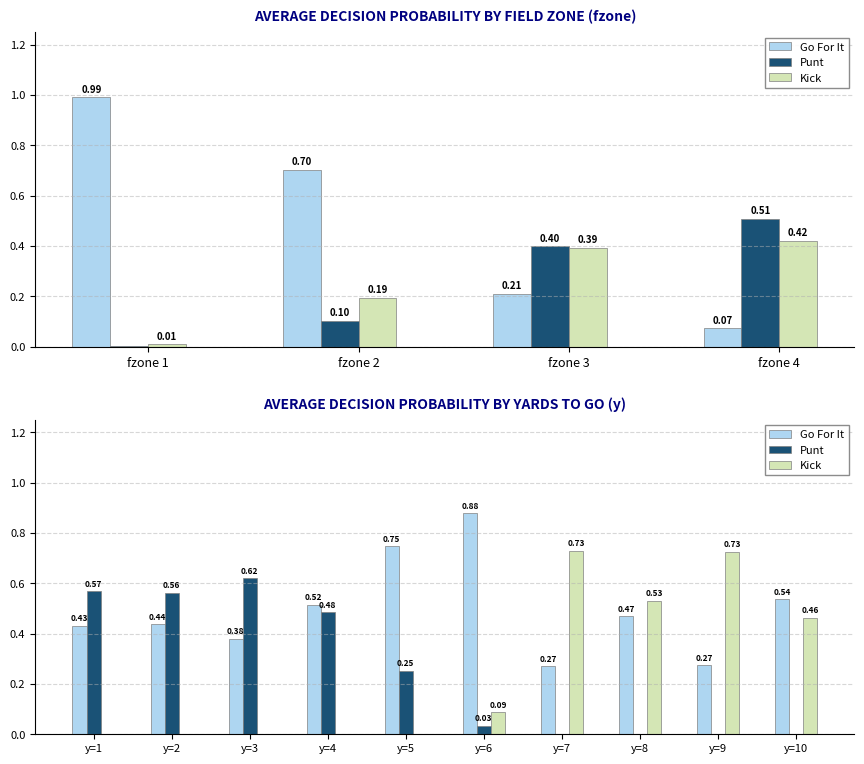

The Punt series shows 0.0 at y=7. True or false?

True